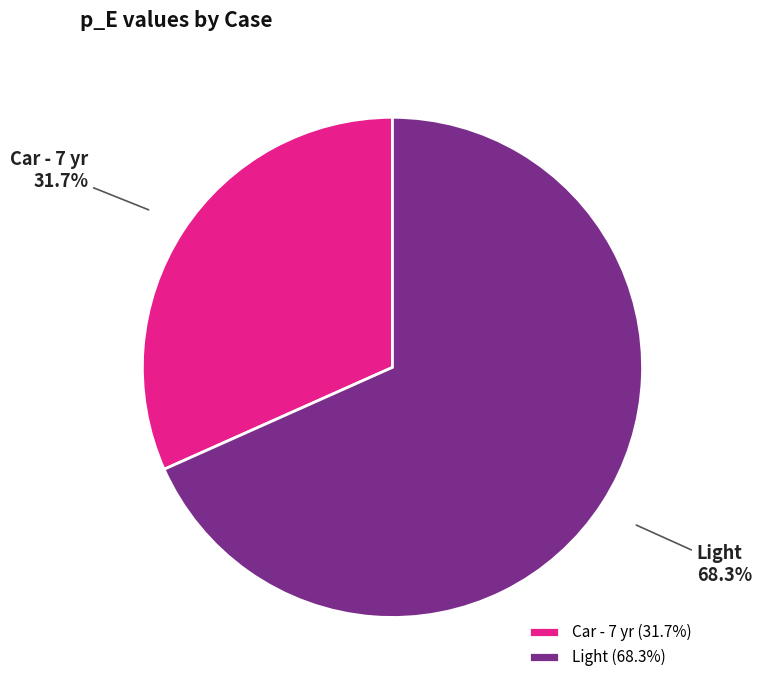

How many slices are in this pie chart?

2